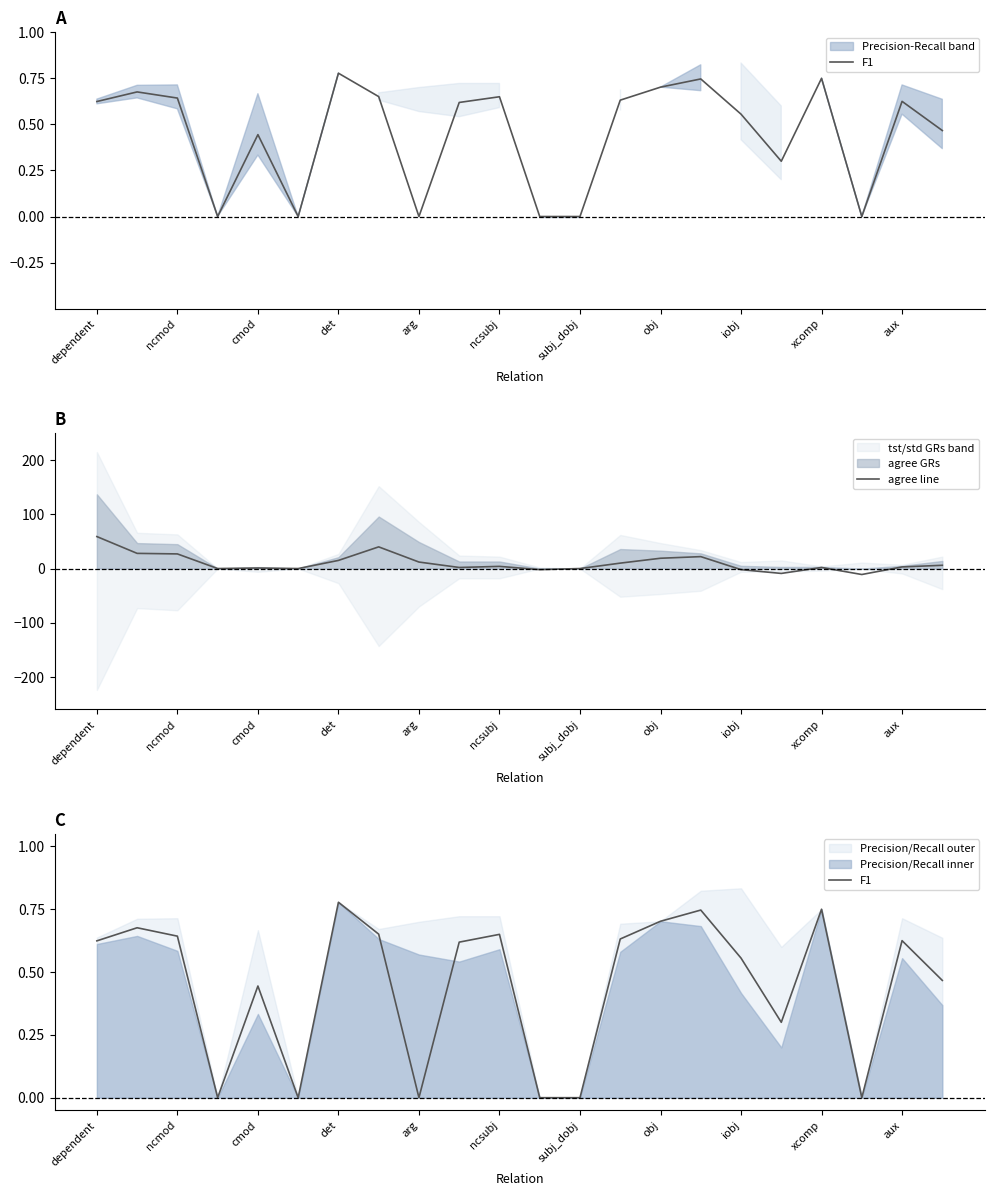

Reading left to right, list all the values displayed in this chart.

F1: 0.6	0.7	0.6	0.0	0.4	0.0	0.8	0.7	0.0	0.6	0.7	0.0	0.0	0.6	0.7	0.7	0.6	0.3	0.8	0.0	0.6	0.5
agree line: 59.0	28.0	27.0	0.0	1.0	0.0	15.0	40.0	12.0	2.0	4.0	-2.0	0.0	10.0	19.0	22.0	-2.0	-9.0	2.0	-11.0	3.0	6.0